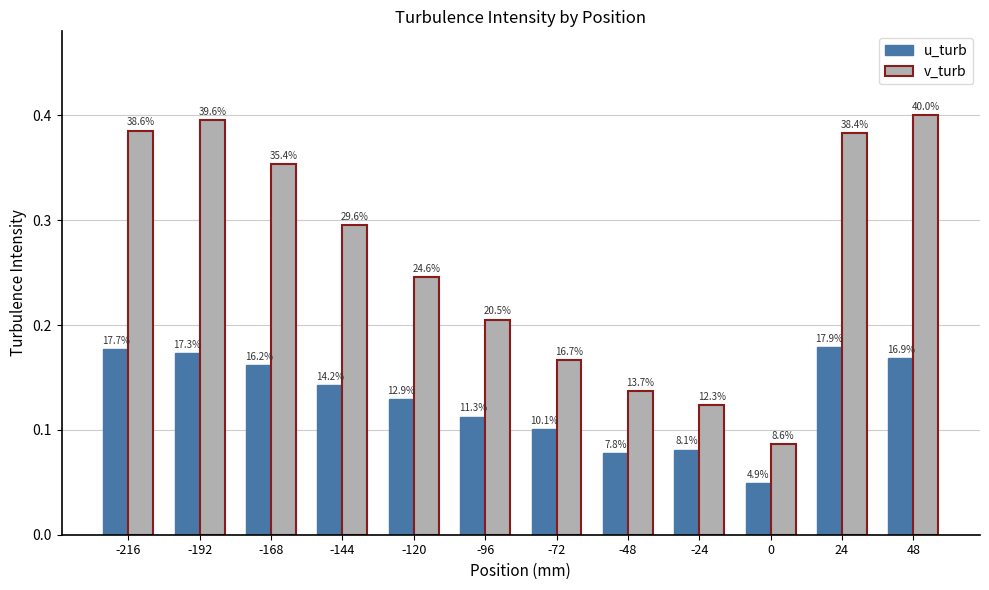

Are the bars grouped side by side (vs. stacked)?

Yes